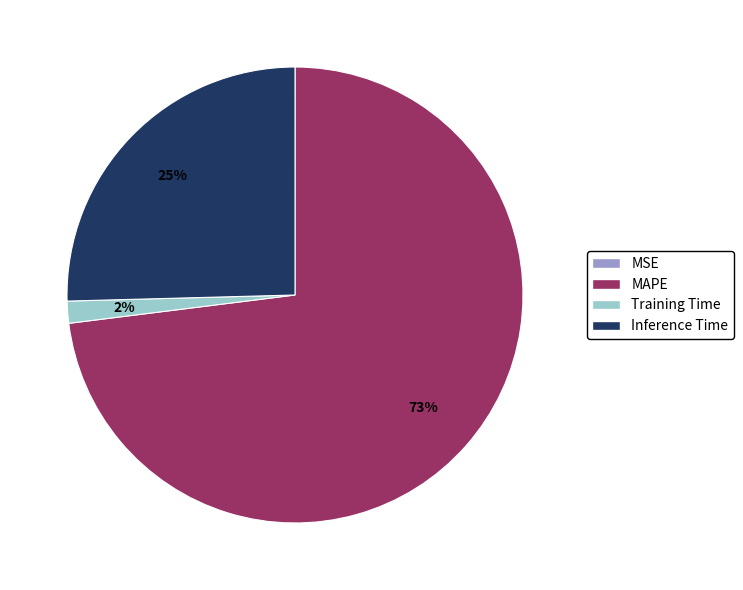

To the nearest percent, what is the combined percentage of Training Time and MAPE?

75%